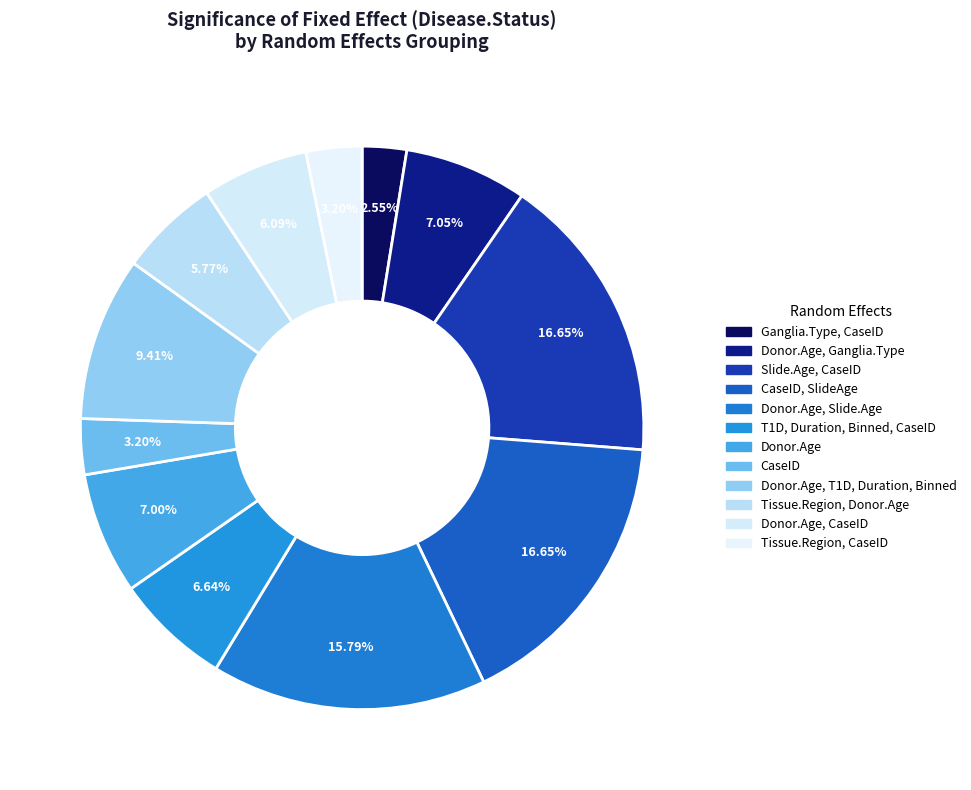

How many slices are in this pie chart?

12